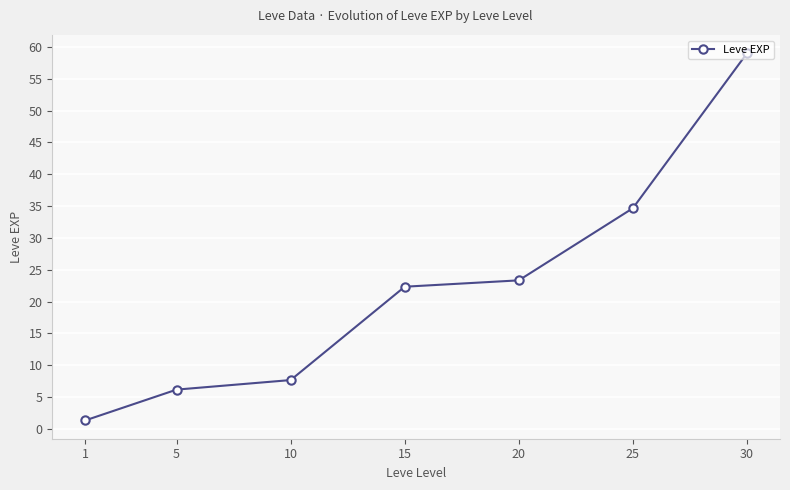

What value does the data have at 1?

1.3